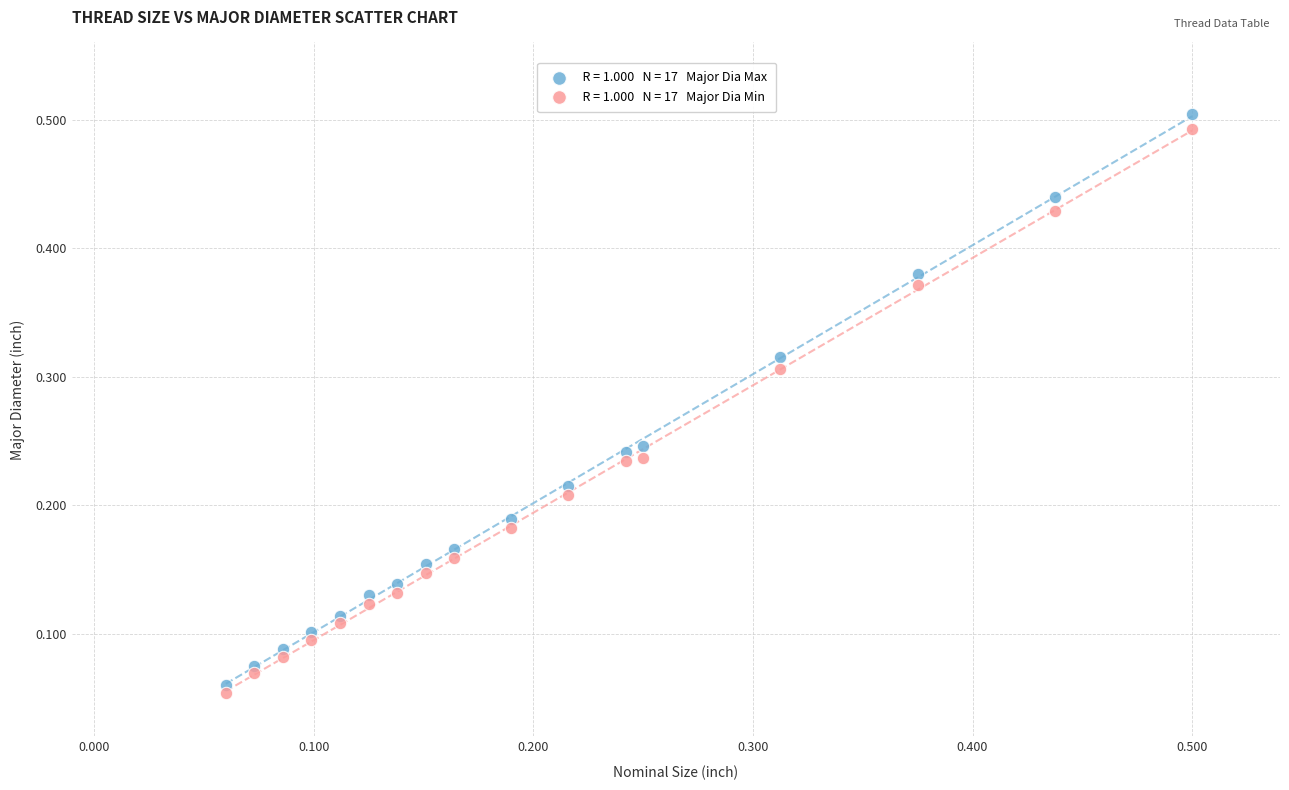

Count the number of points in this scatter plot.

34